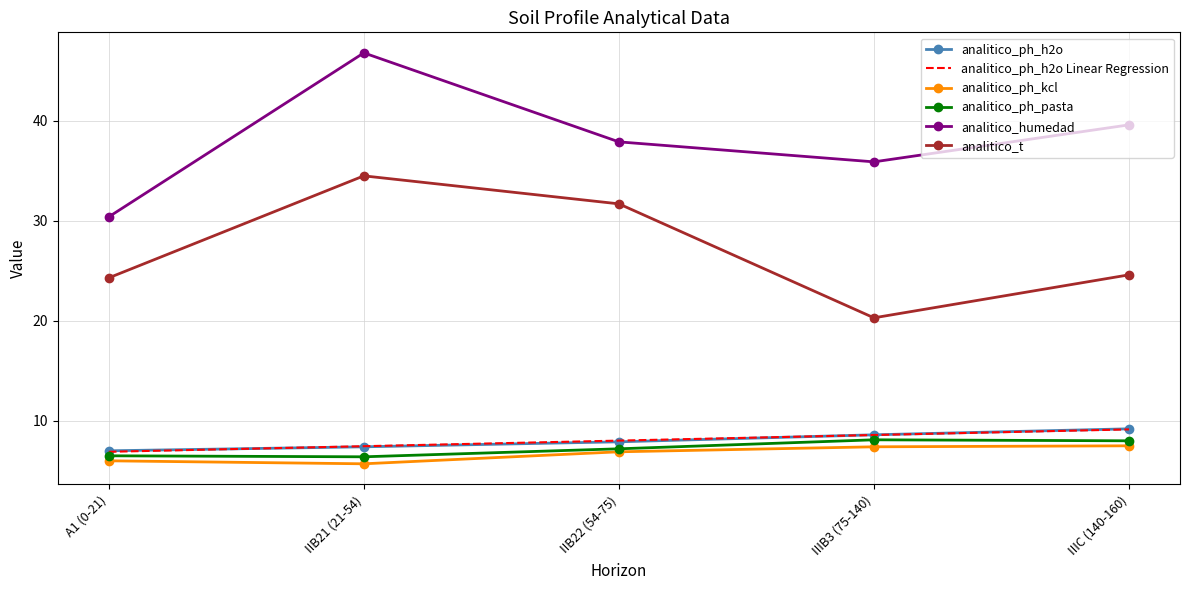

What is the difference between the highest and lowest values at IIIC (140-160)?

32.1